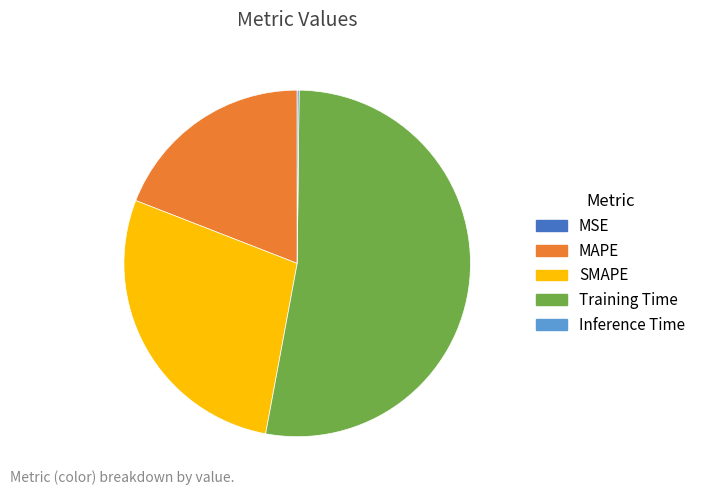

Does Training Time account for over 50% of the chart?

Yes